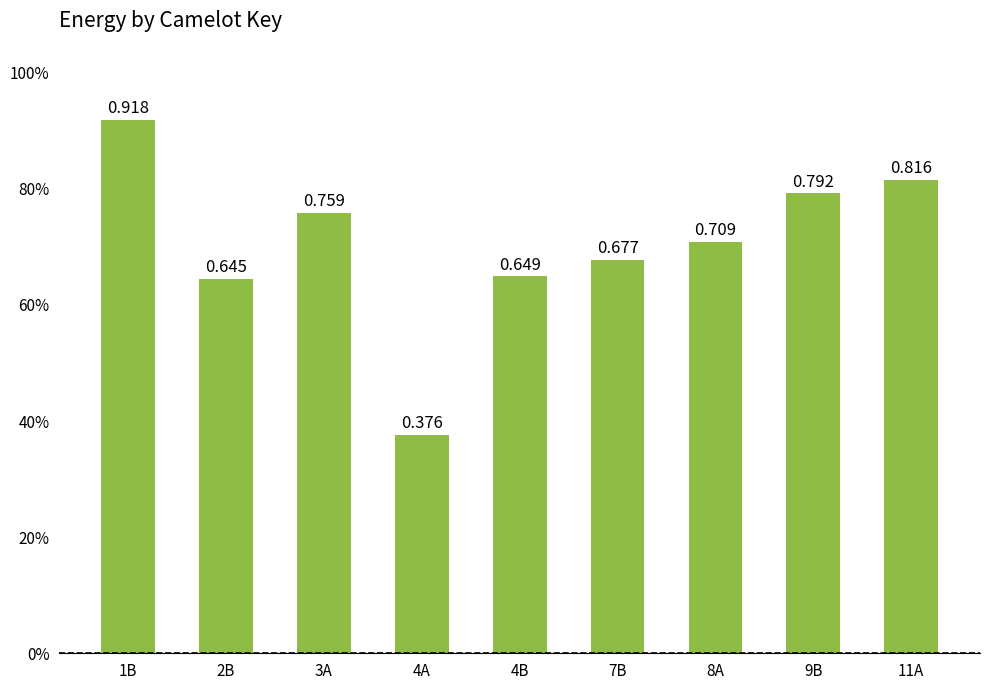

What is the approximate value at 11A?

0.8